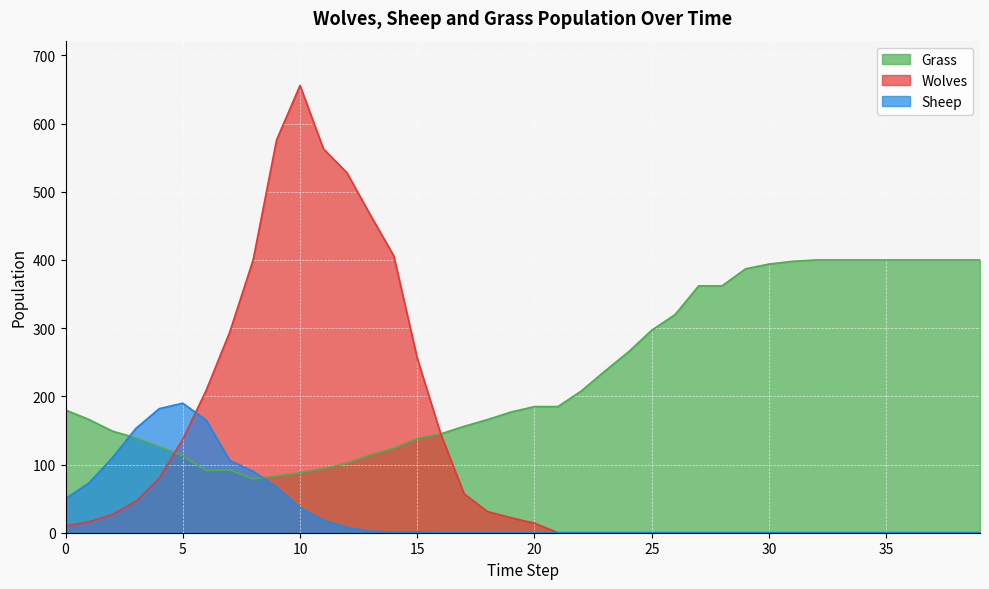

Which category has the highest value in the Grass series?

32